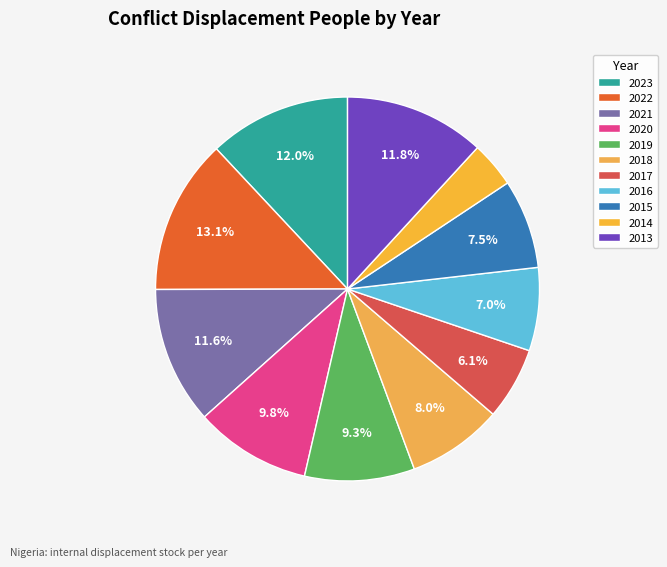

The 2018 slice represents 8% of the pie. True or false?

True